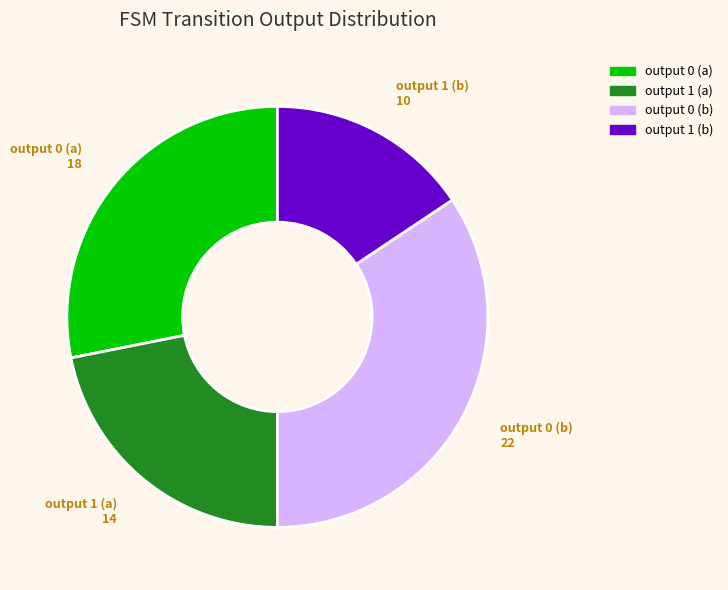

Combined, do output 1 (a) and output 1 (b) account for over 50%?

No